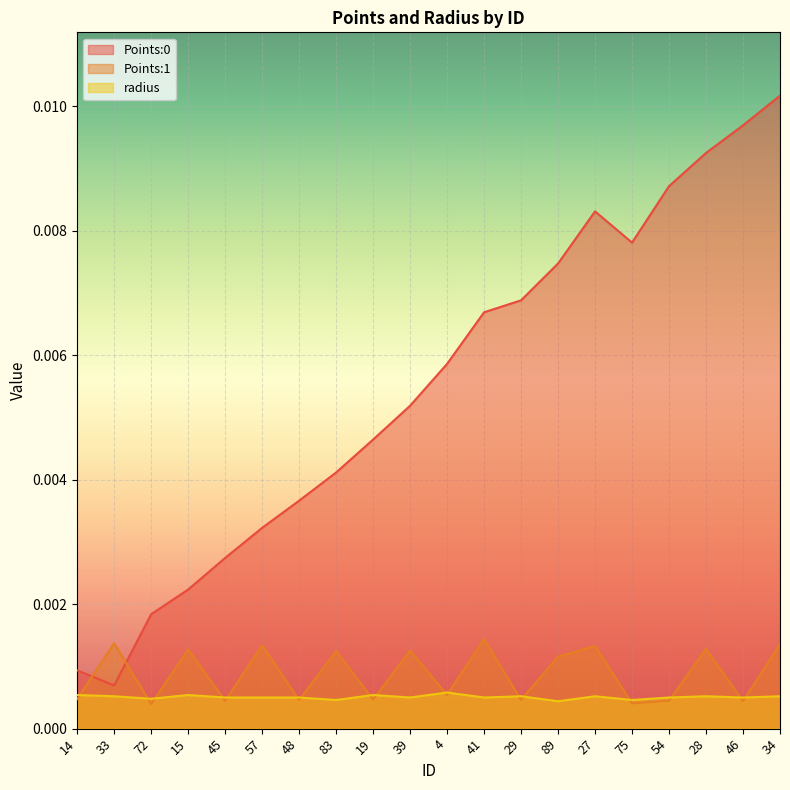

Between 29 and 4, which is larger?

29